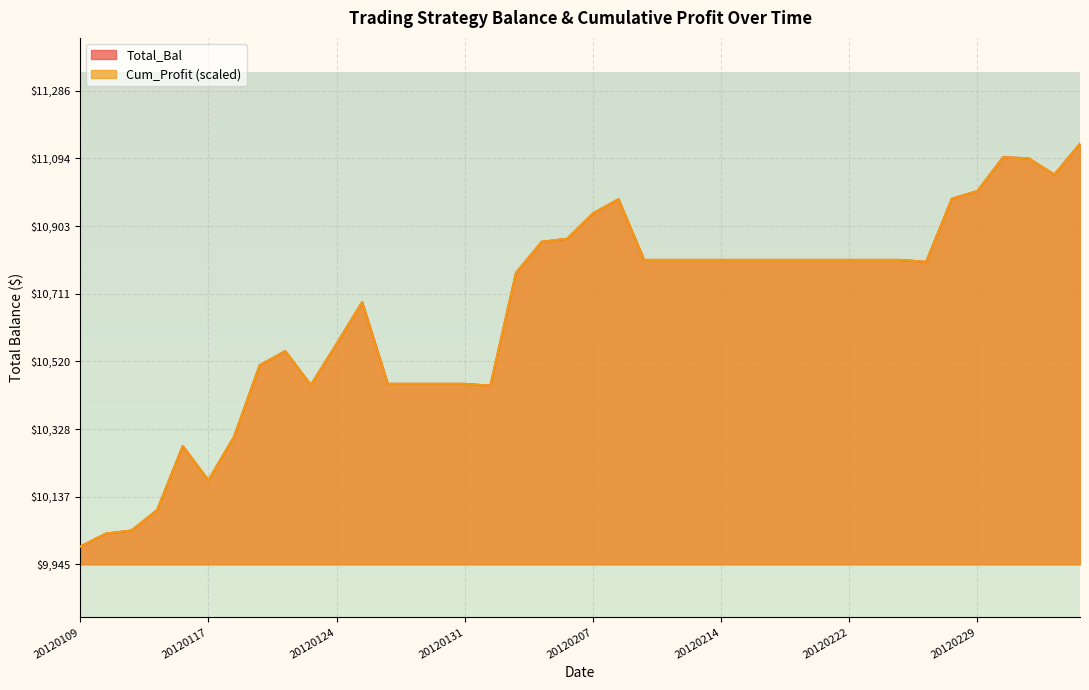

Count the number of data series in this chart.

2